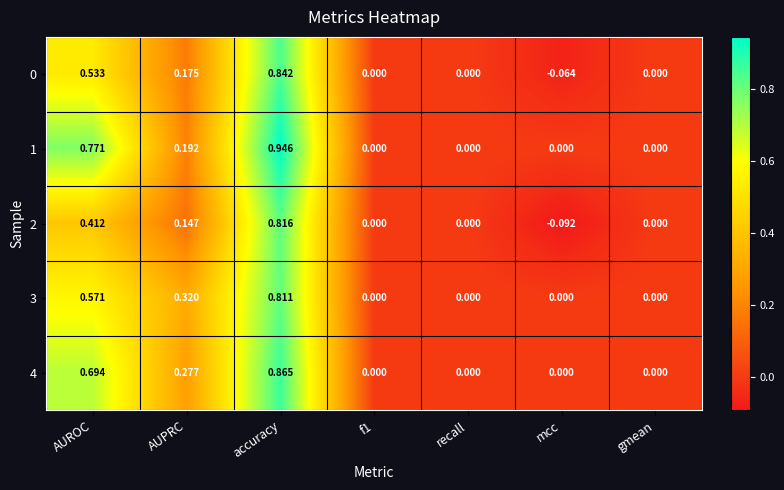

Which series has the largest total across all categories?

1